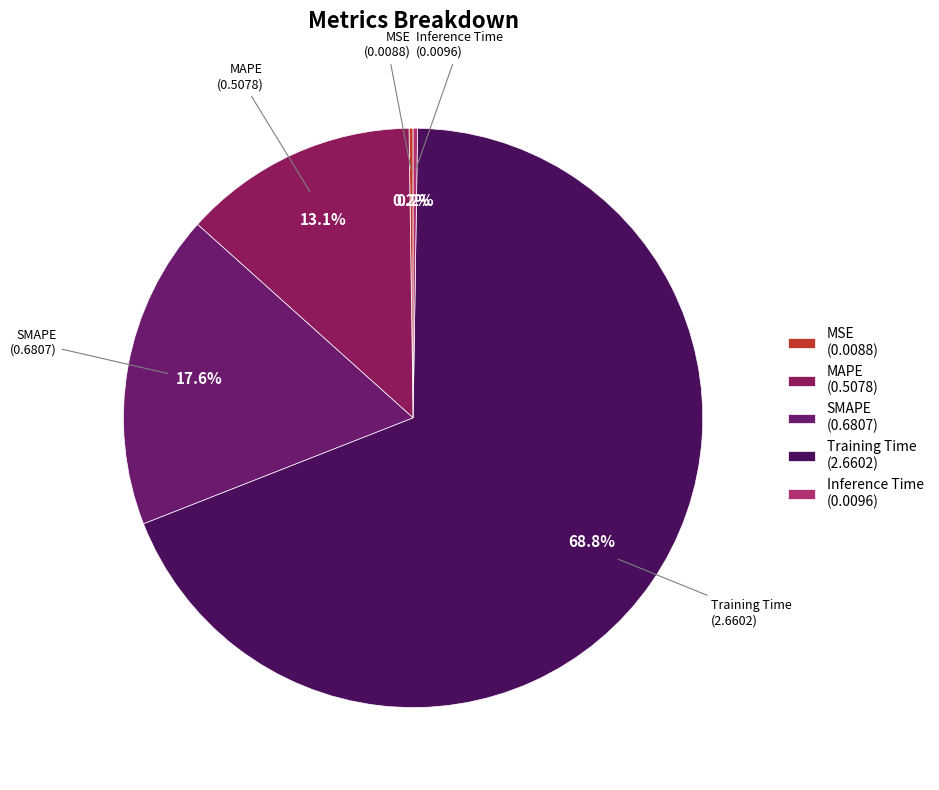

Is there a majority slice in this chart?

Yes